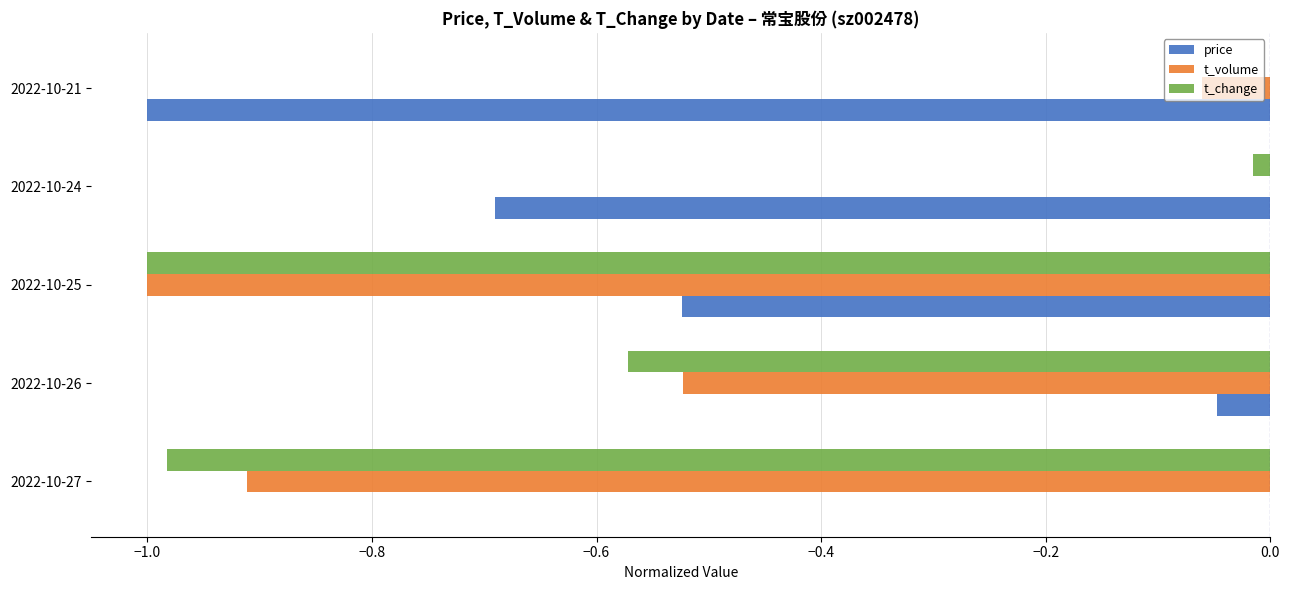

Which series changed the most between 2022-10-24 and 2022-10-21?

price